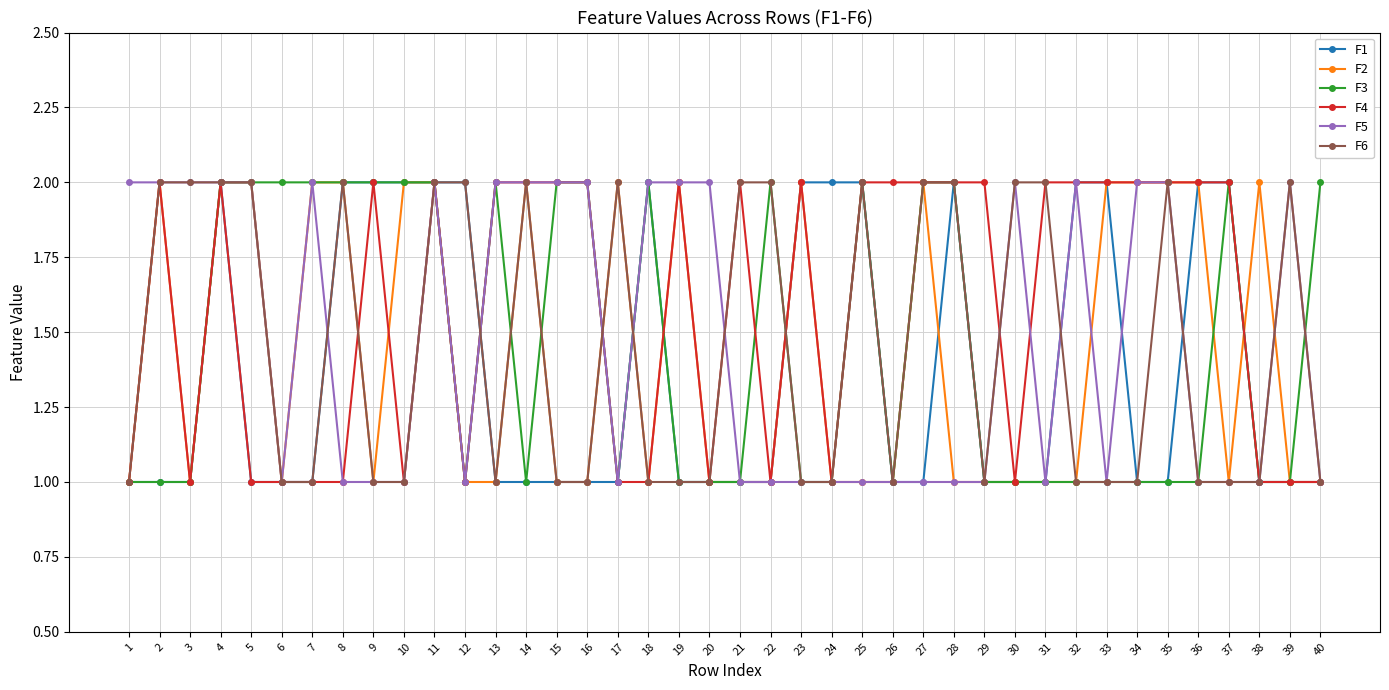

What is the total value across all series at 18?

9